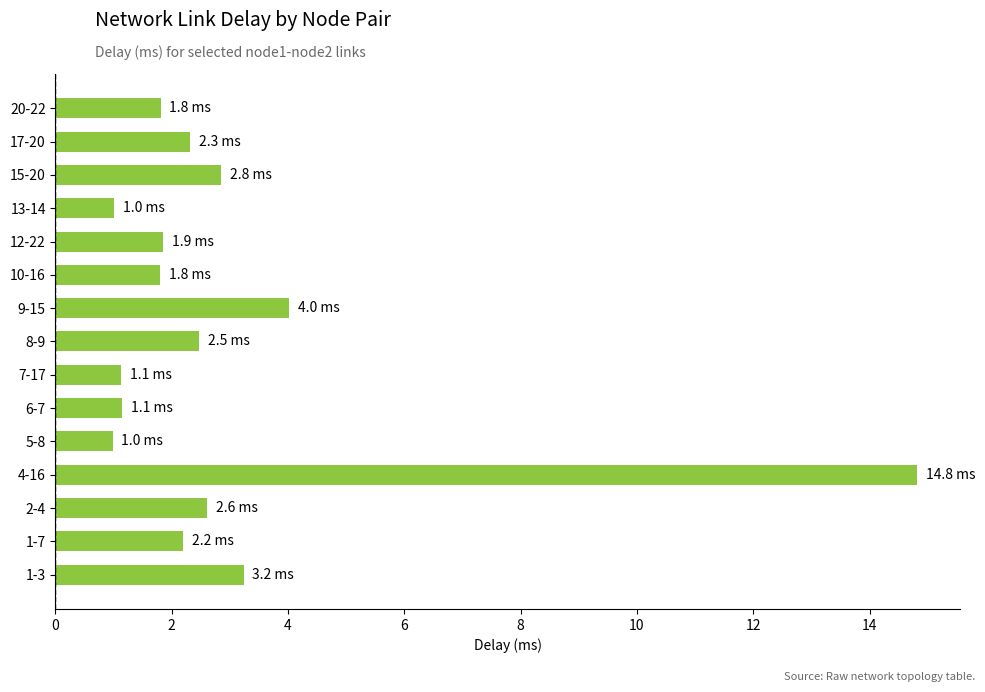

What is the ratio of the value at 1-3 to the value at 1-7?

1.5